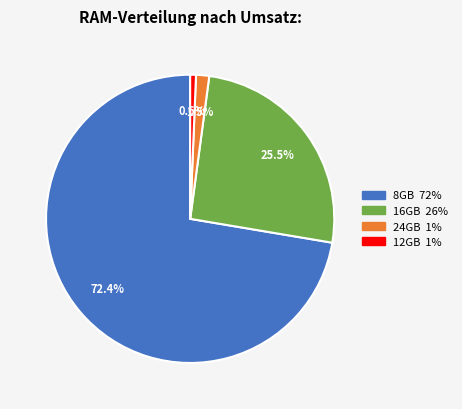

Does any single category account for the majority?

Yes